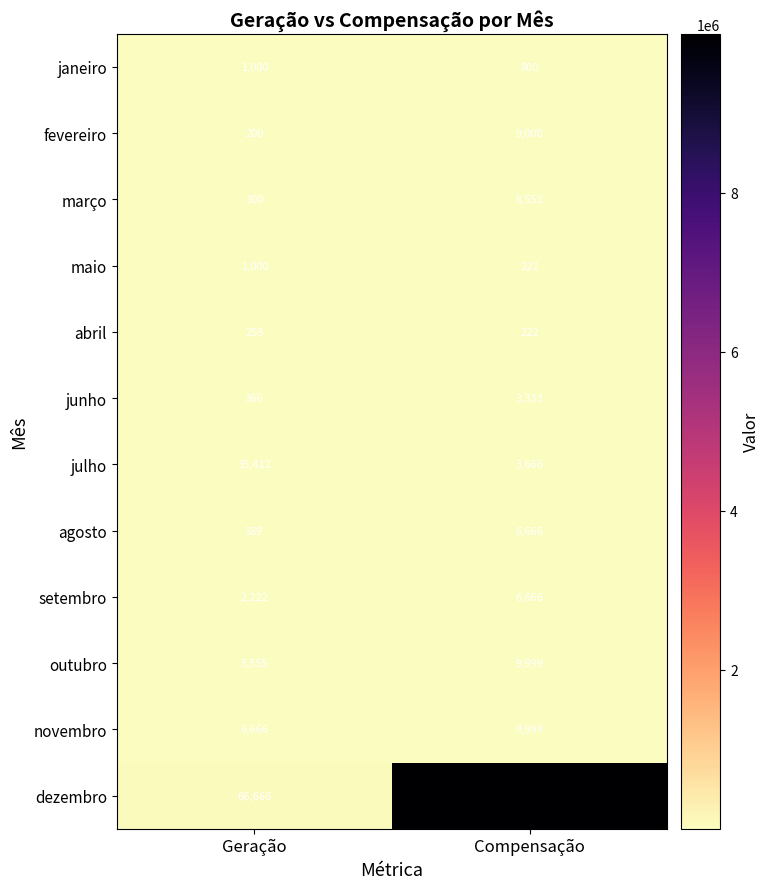

What is the sum of the agosto values at Geração and Compensação?

7055